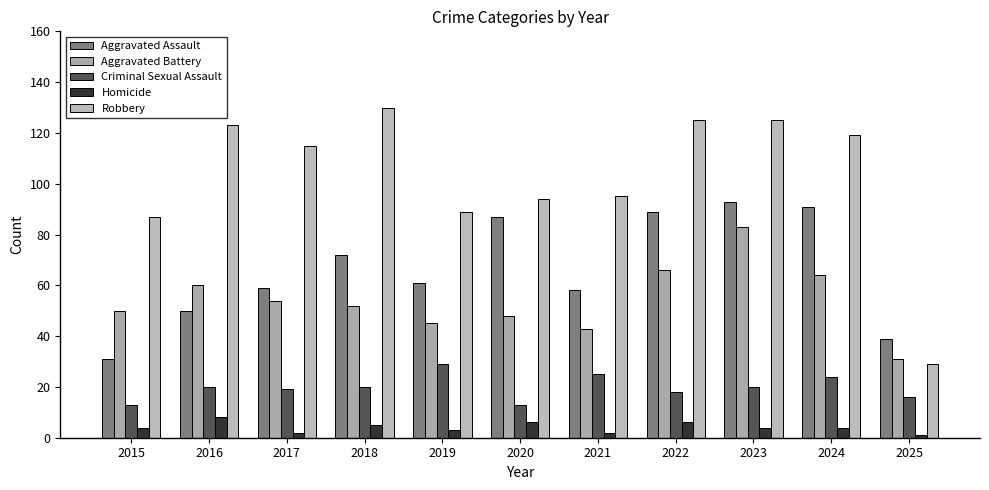

True or false: Robbery has a value of 125 at 2022.

True